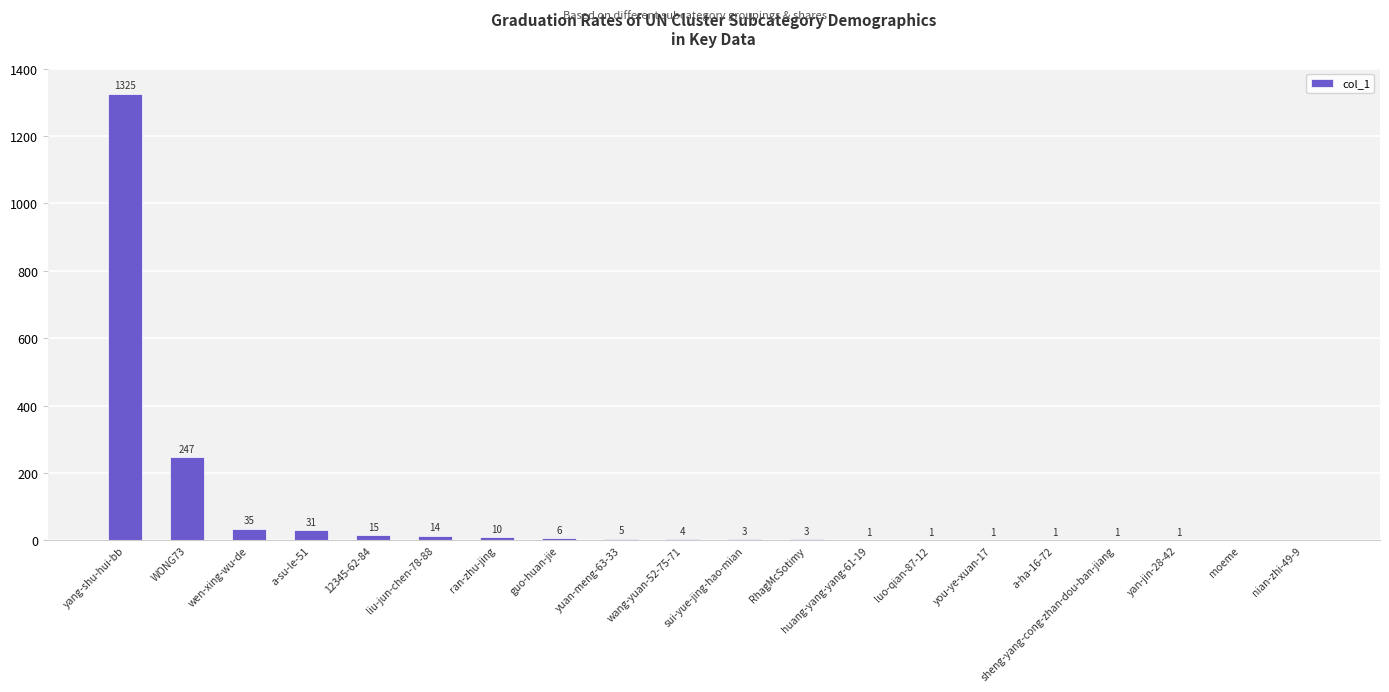

What is the change in value from ran-zhu-jing to yuan-meng-63-33?

-5